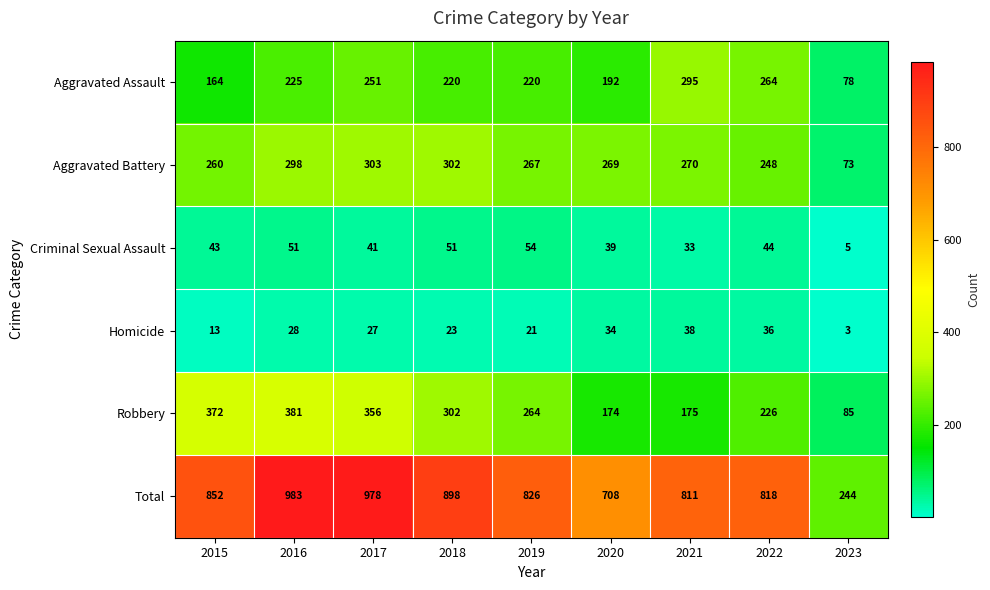

What is the difference between the maximum and second lowest values in the Aggravated Assault series?

131